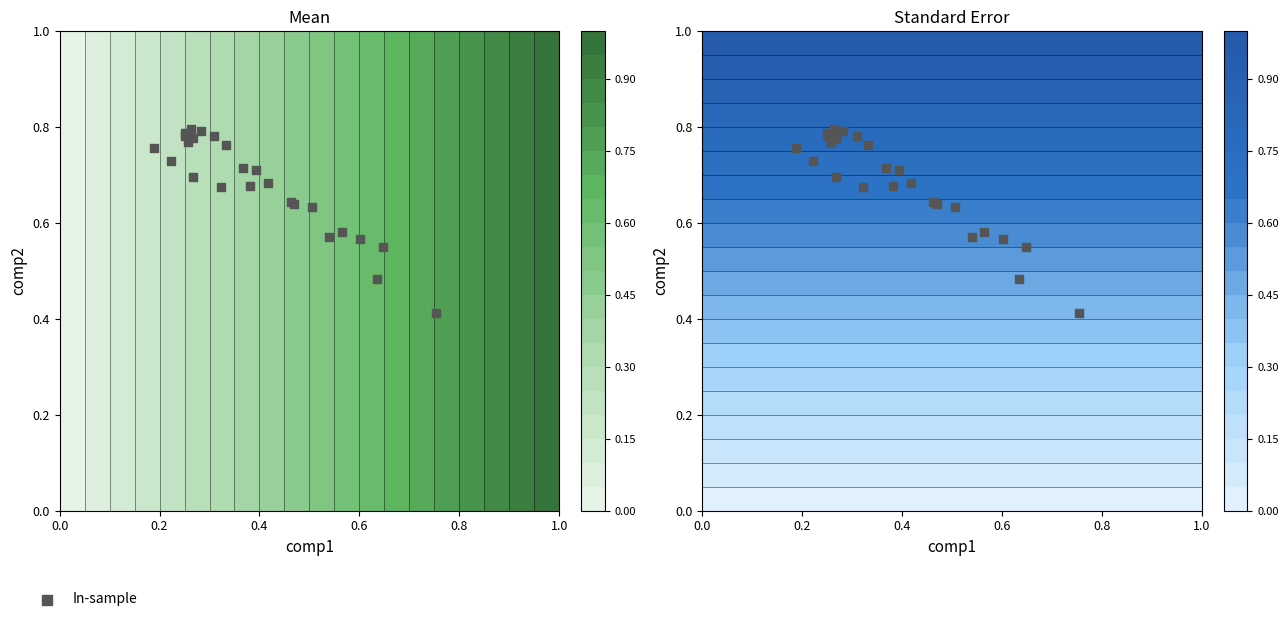

What is the minimum value shown in the chart?

0.4